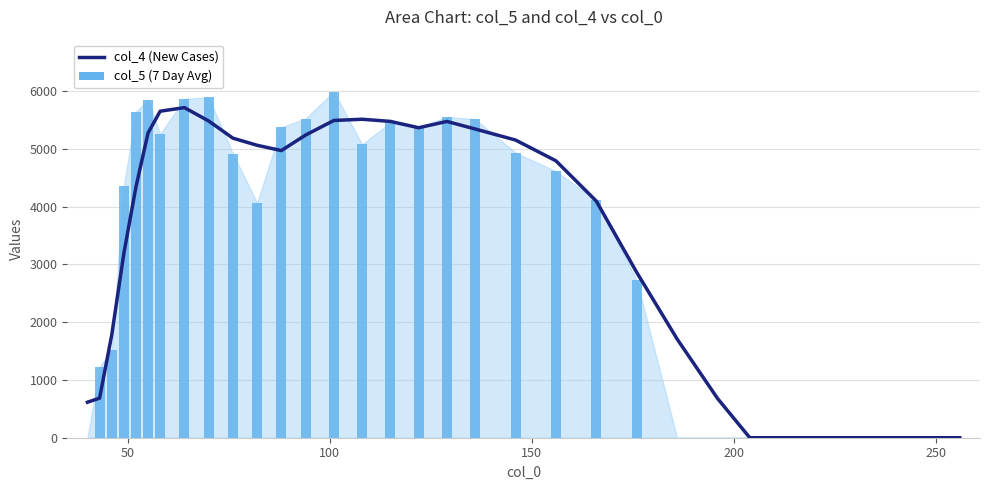

How many data points in col_5 (7 Day Avg) are less than 4113?

17